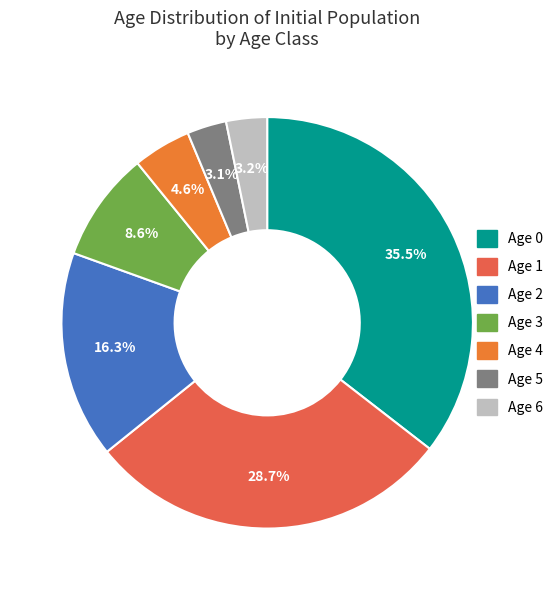

What percentage is the Age 4 slice, to the nearest percent?

5%